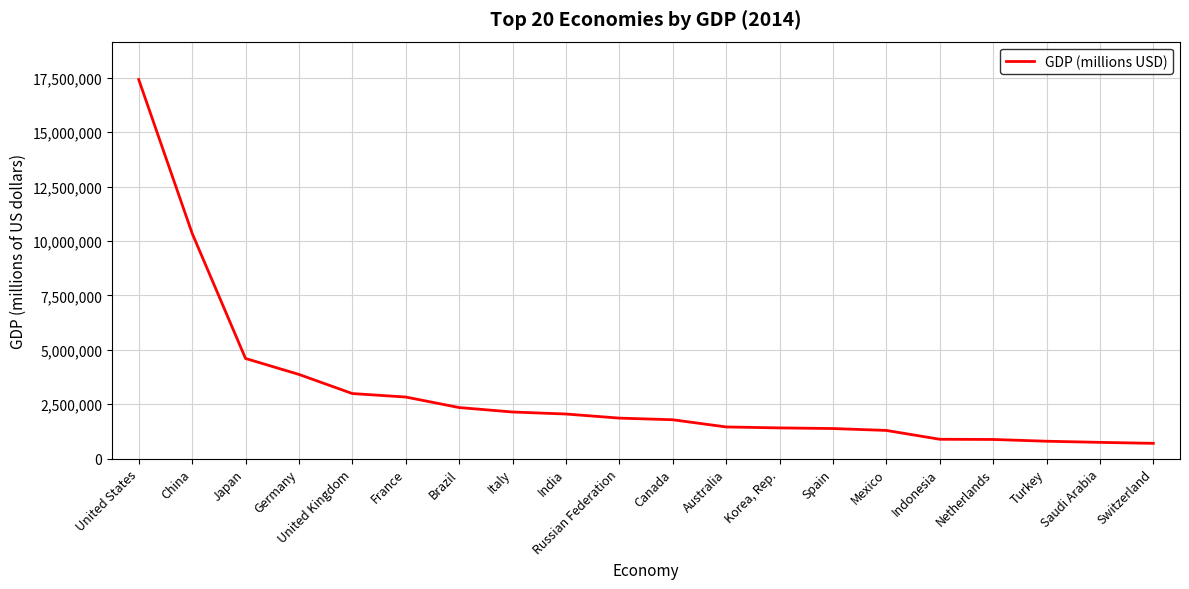

What position from the right is Saudi Arabia?

2